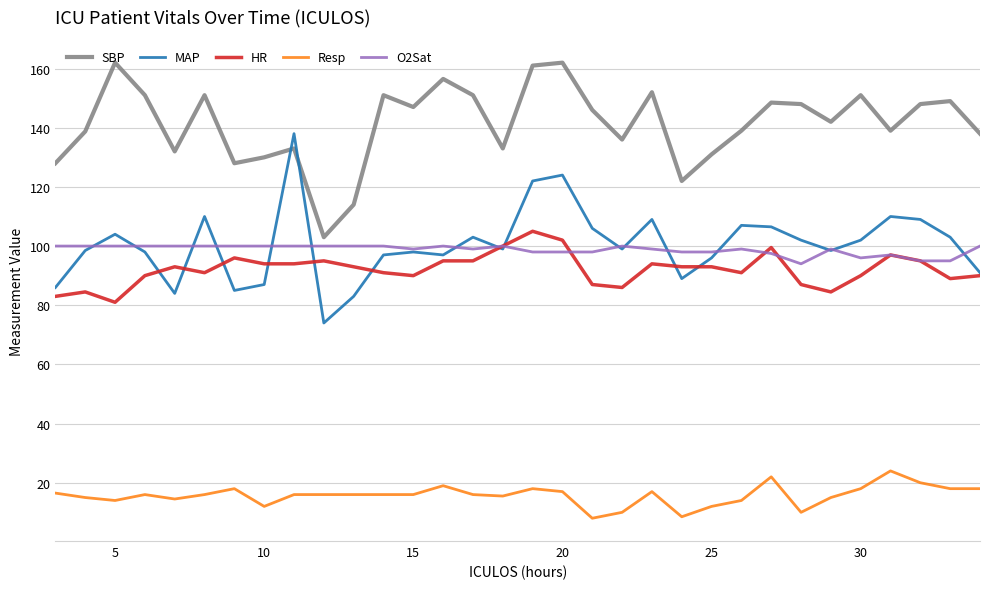

True or false: SBP and Resp cross at least once.

False